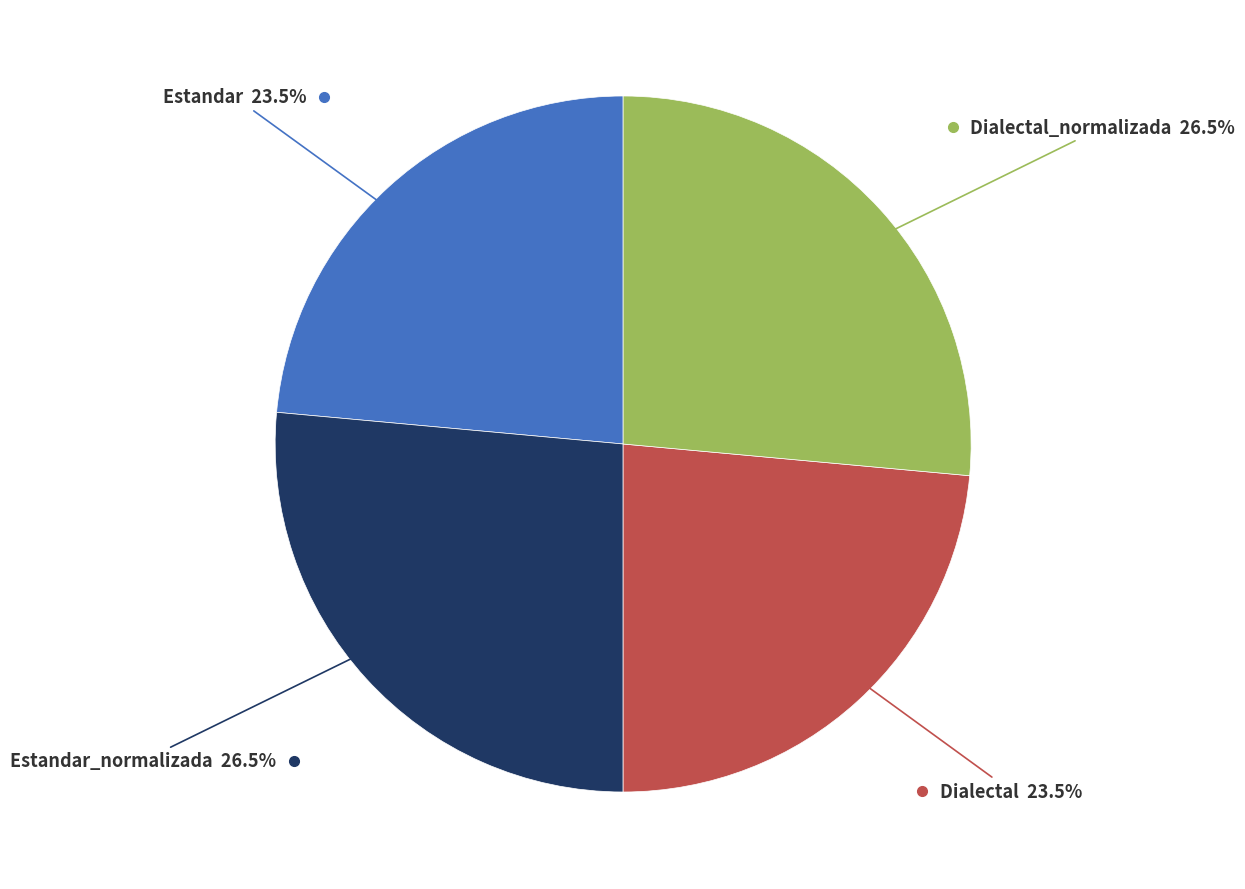

Is there any slice that represents more than half of the pie?

No